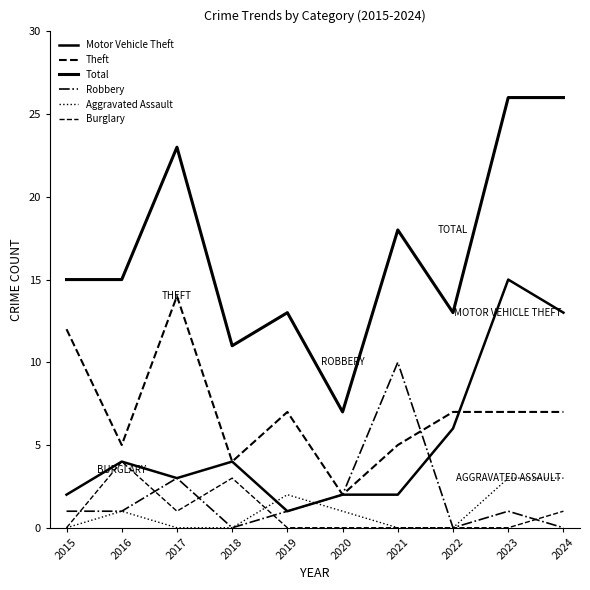

Is it true that Robbery equals 0 at 2019?

False